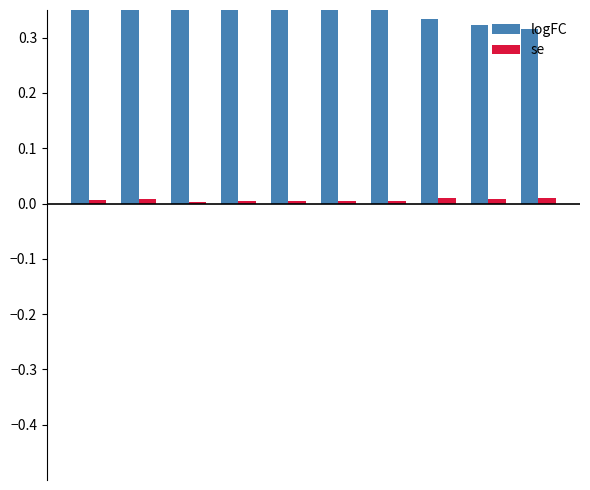

Rank the series by their maximum value, from highest to lowest.

logFC, se